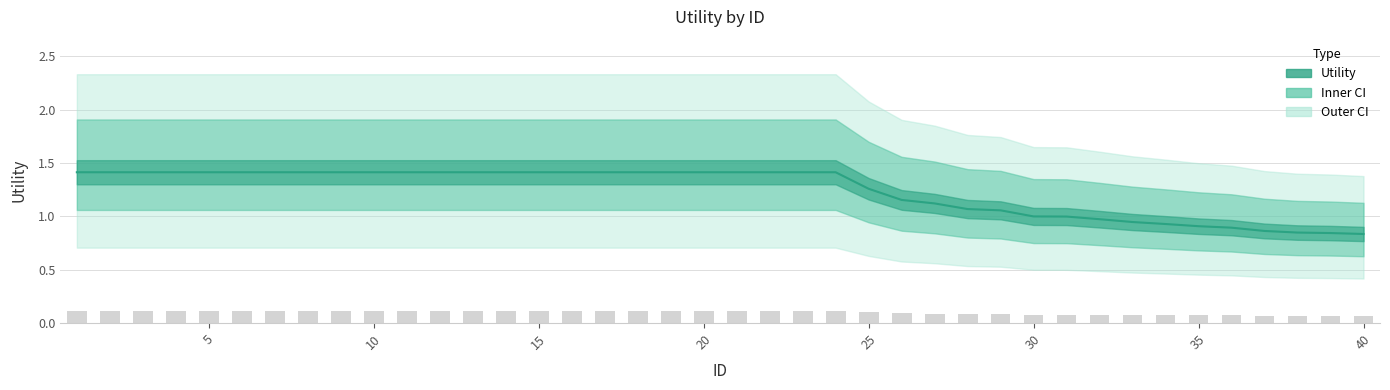

What is the value of the Reference bars bar at the 29th from the left?

0.1